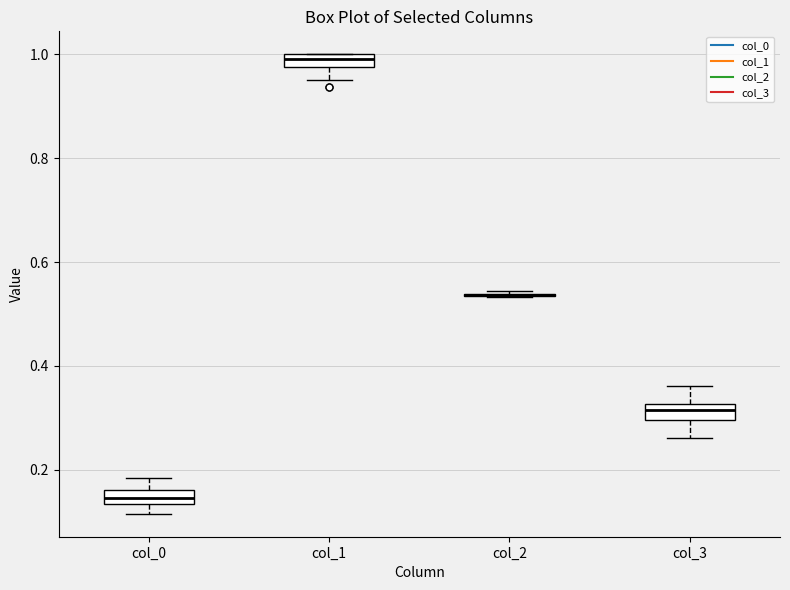

Where is the upper edge of the box for col_0 on the y-axis? The values are not printed on the chart, so give them approximately, as read against the axis.

0.16